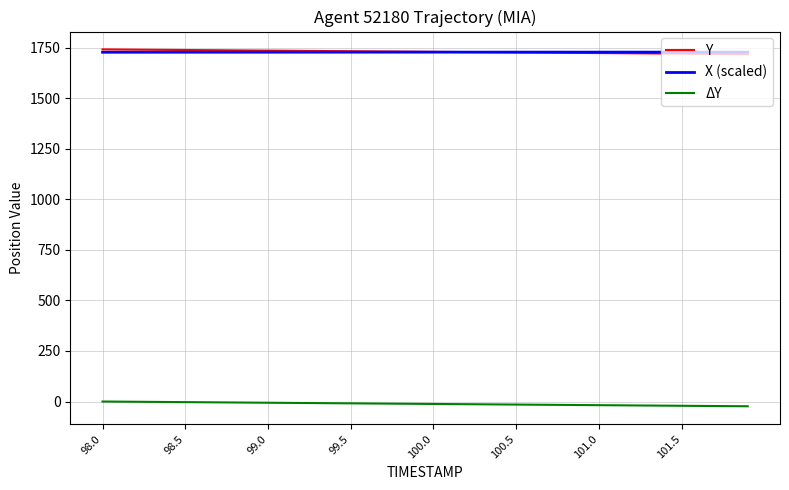

True or false: ΔY and Y cross at least once.

False